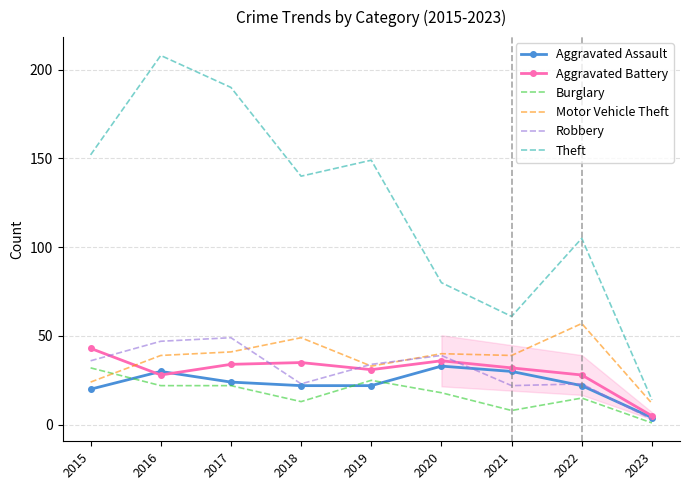

Which category has the highest value across all series?

2016